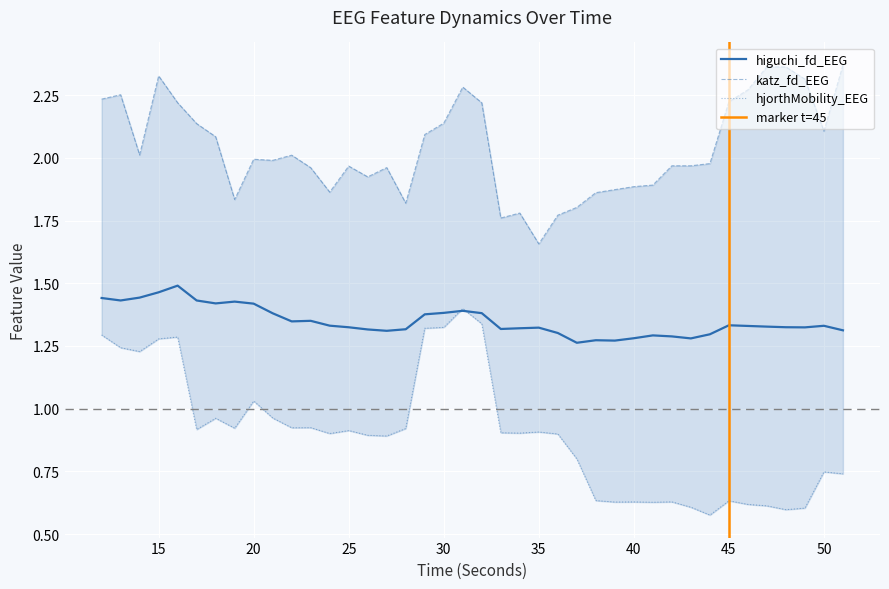

What value does the hjorthMobility_EEG series have at 13?

1.2